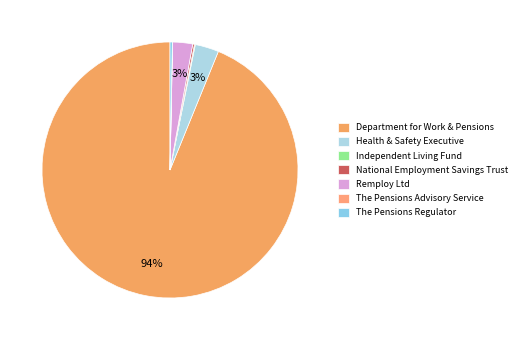

The National Employment Savings Trust slice represents 0% of the pie. True or false?

True